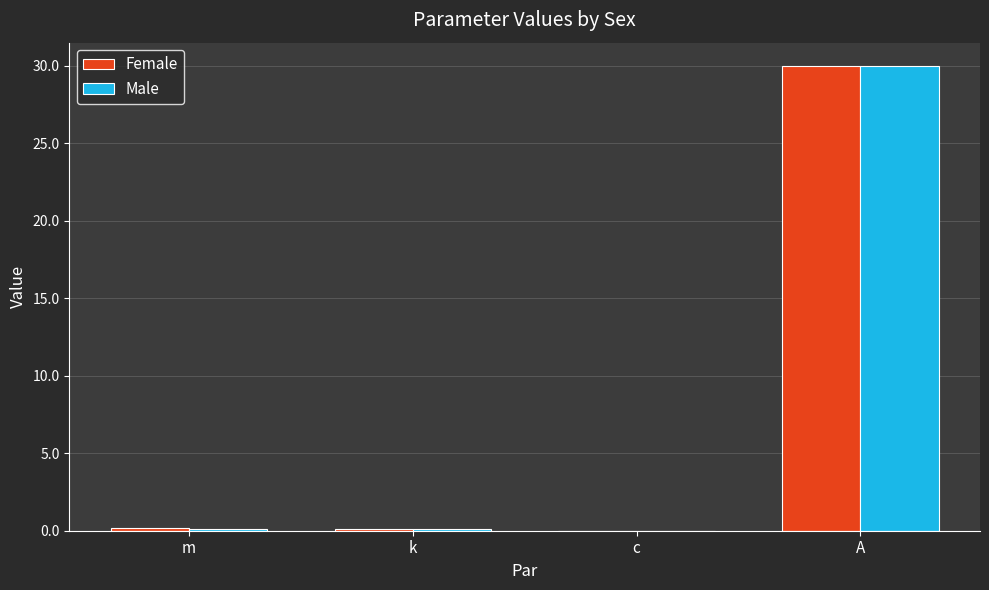

What is the total value across all series at k?

0.2